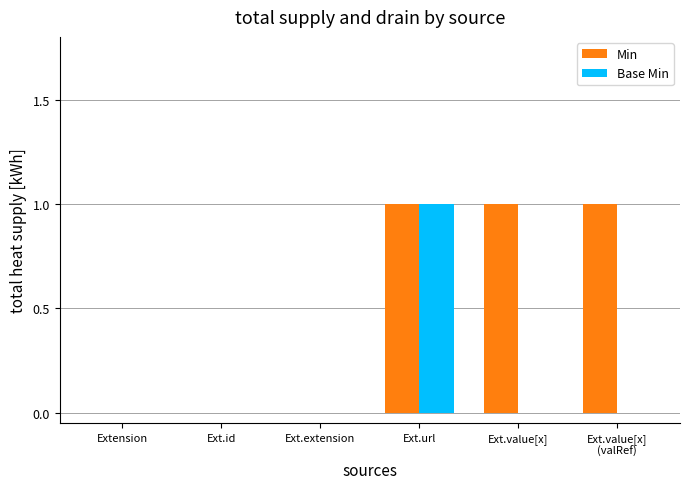

True or false: Base Min has a value of 2 at Ext.url.

False